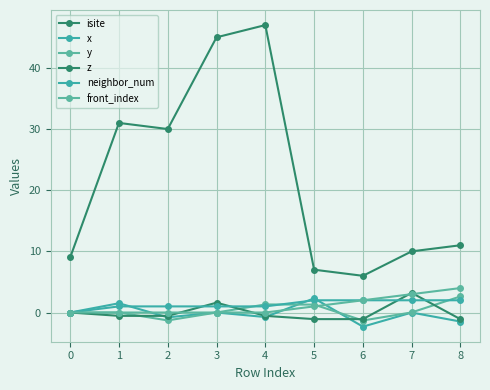

What is the difference between the second highest and minimum values in the front_index series?

3.0